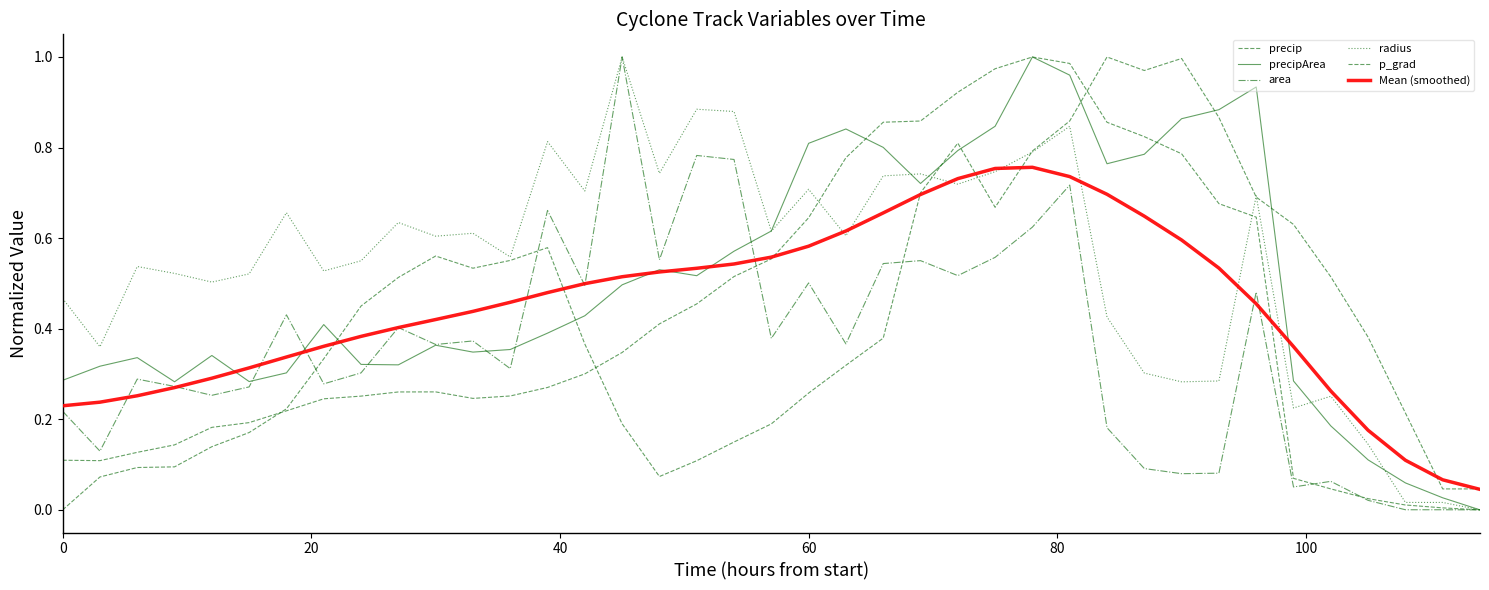

Which series has the widest spread of values?

precip